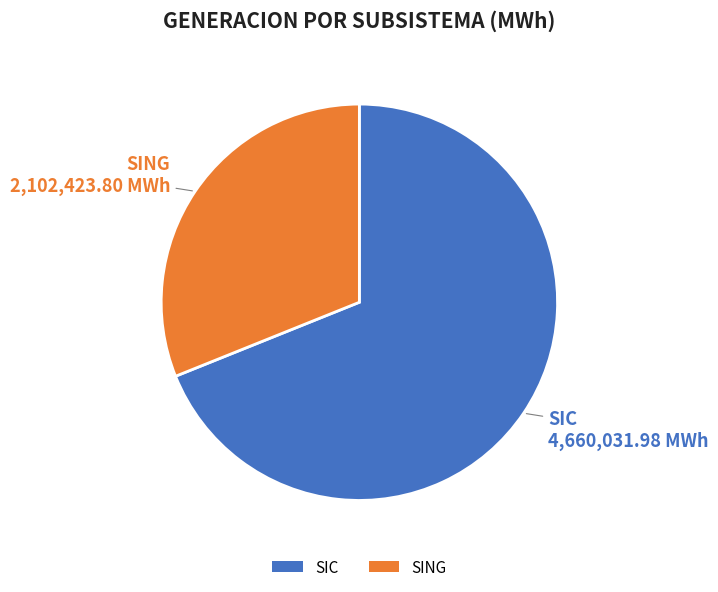

Approximately how many times larger is the value at SING compared to SIC?

0.5